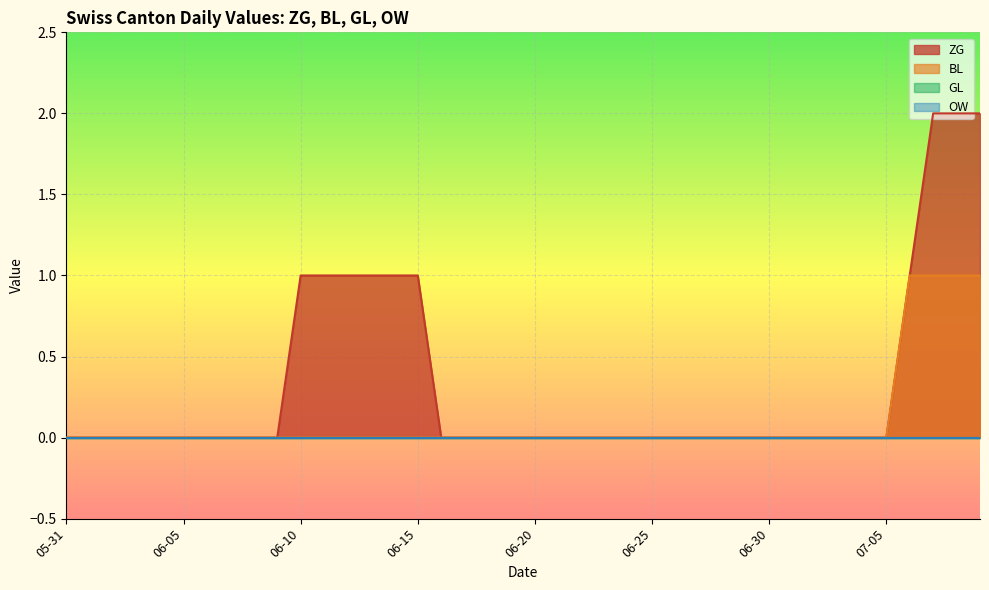

What is the difference between the BL values at 2020-07-08 and 2020-06-05?

1